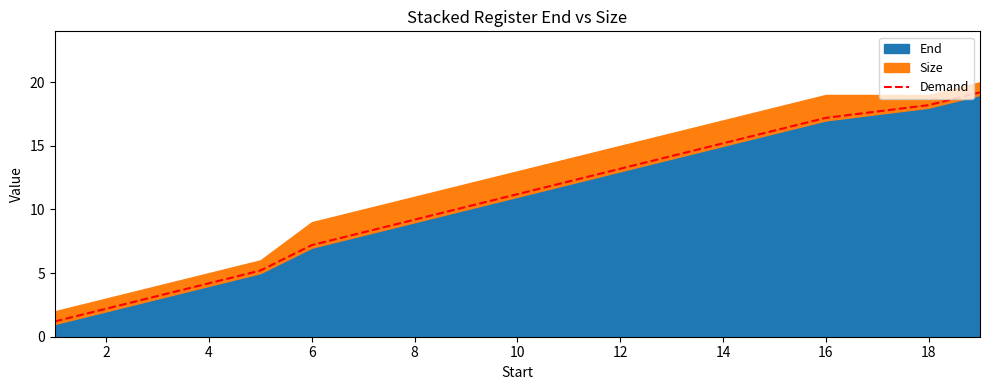

The Demand series shows 11.2 at 10. True or false?

True